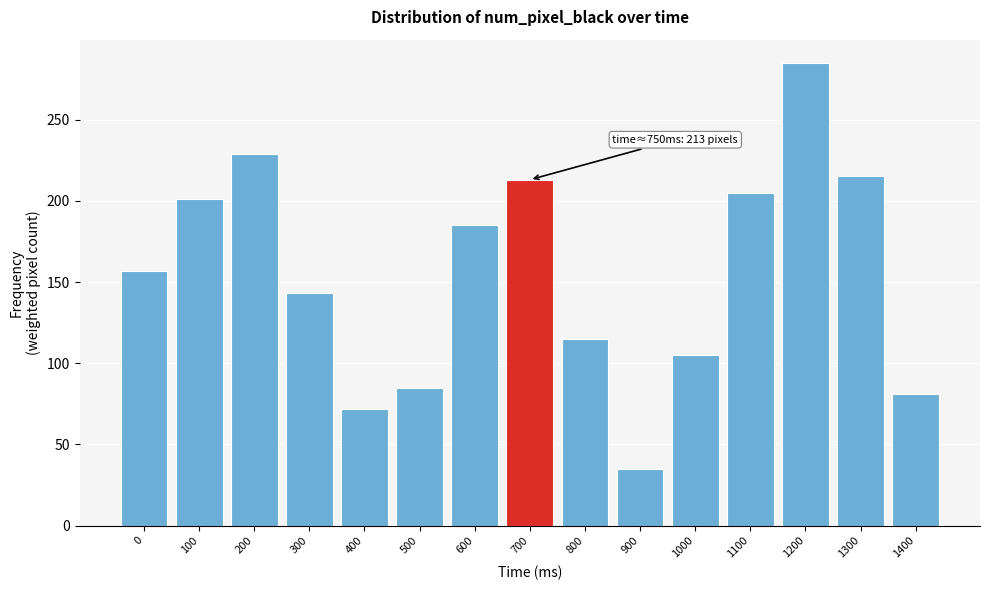

Reading left to right, transcribe all the data shown in this chart.

0=157	100=201	200=229	300=143	400=72	500=85	600=185	700=213	800=115	900=35	1000=105	1100=205	1200=285	1300=215	1400=81